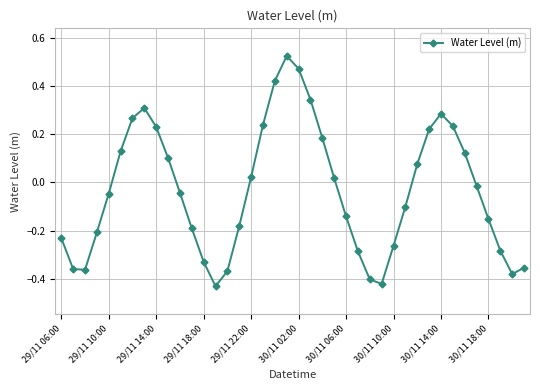

True or false: there are more than 0 points higher than both neighbors.

True